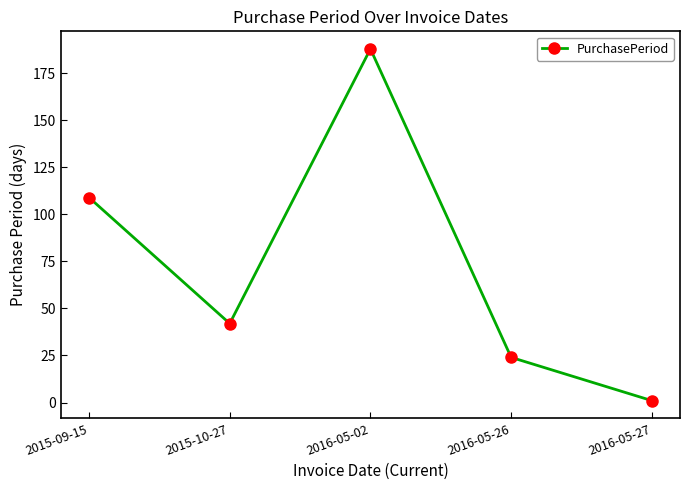

True or false: the data shows 185 at 2015-09-15.

False